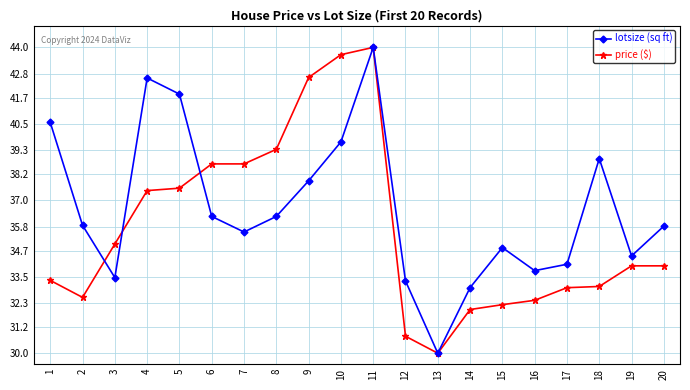

Where does the price ($) series first go above 34?

3